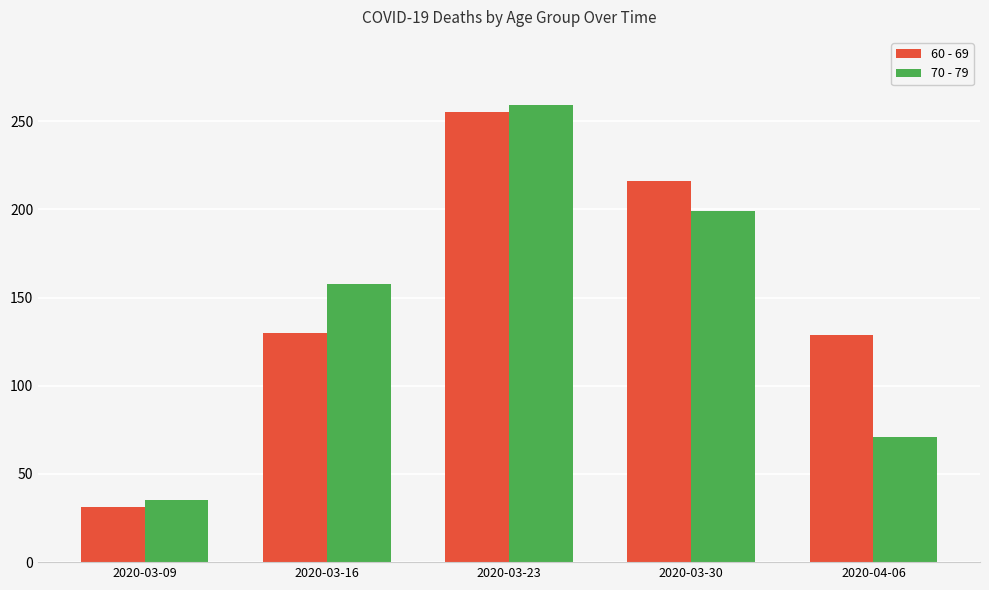

What is the average value of the 60 - 69 series?

152